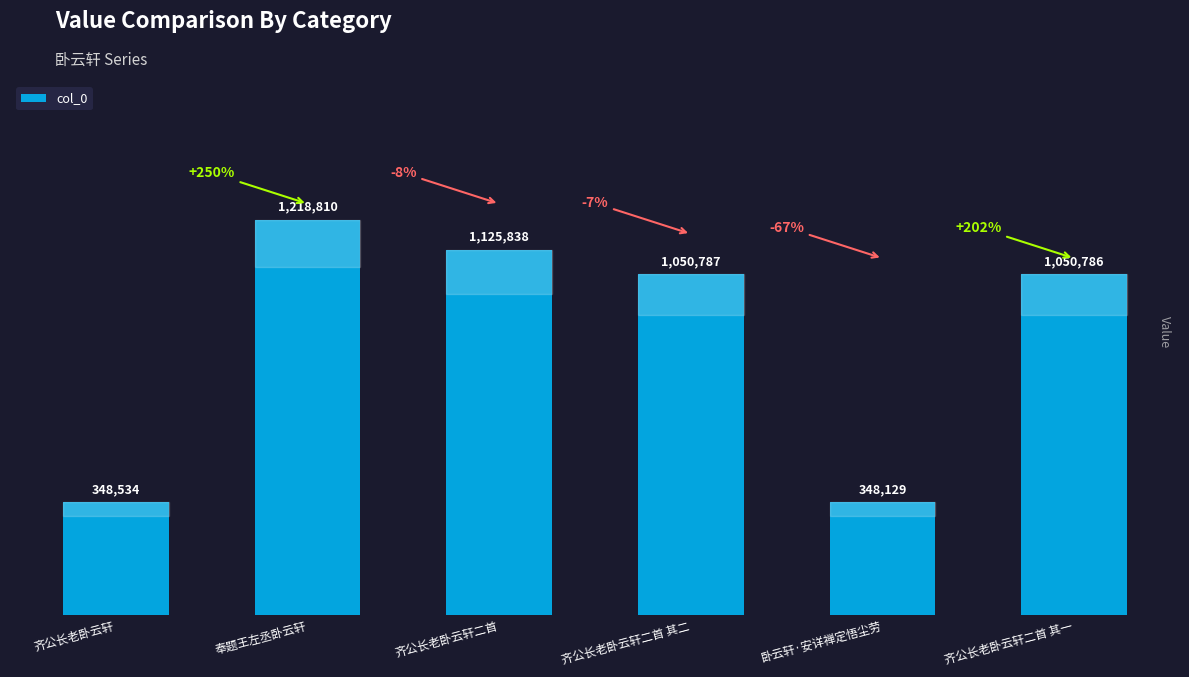

Which label corresponds to the largest value in the chart?

奉题王左丞卧云轩